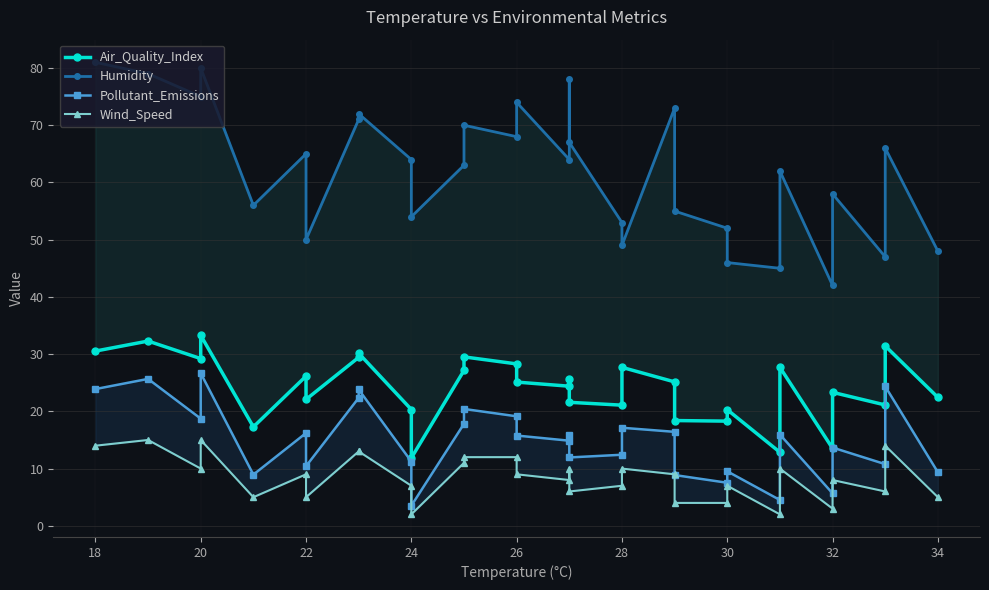

True or false: Humidity has more than 2 interior local peaks.

True